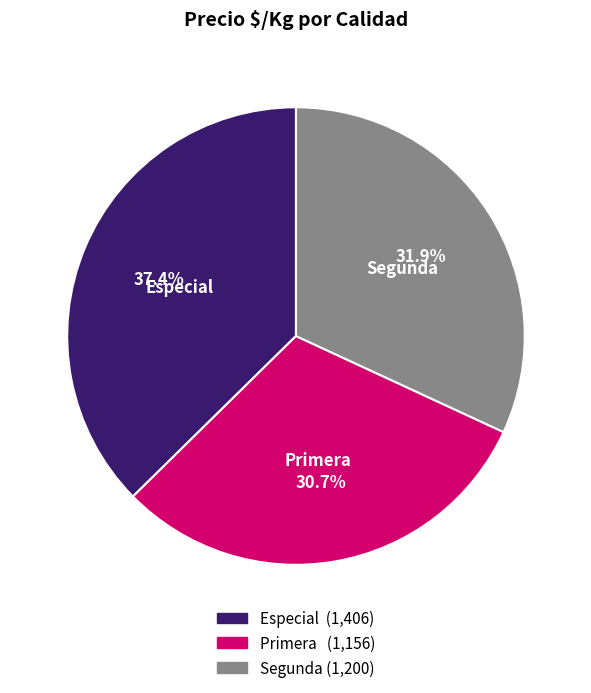

Approximately how many times larger is the value at Primera compared to Segunda?

1.0